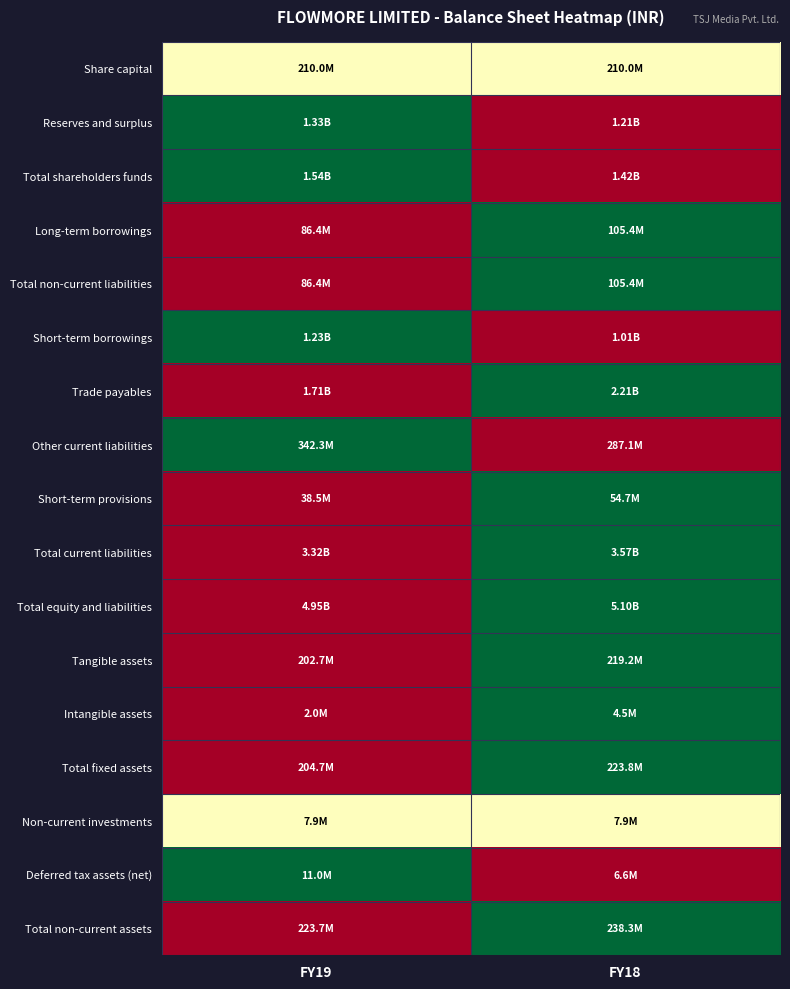

What is the greatest value displayed?

1.0